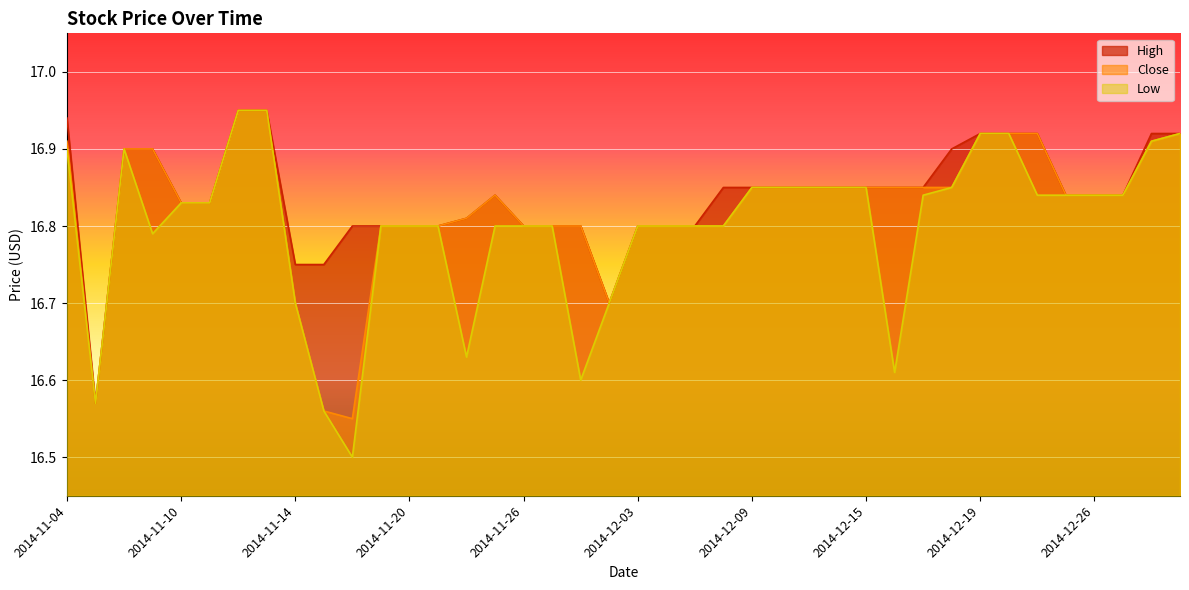

The High series shows 16.8 at 2014-11-19. True or false?

True